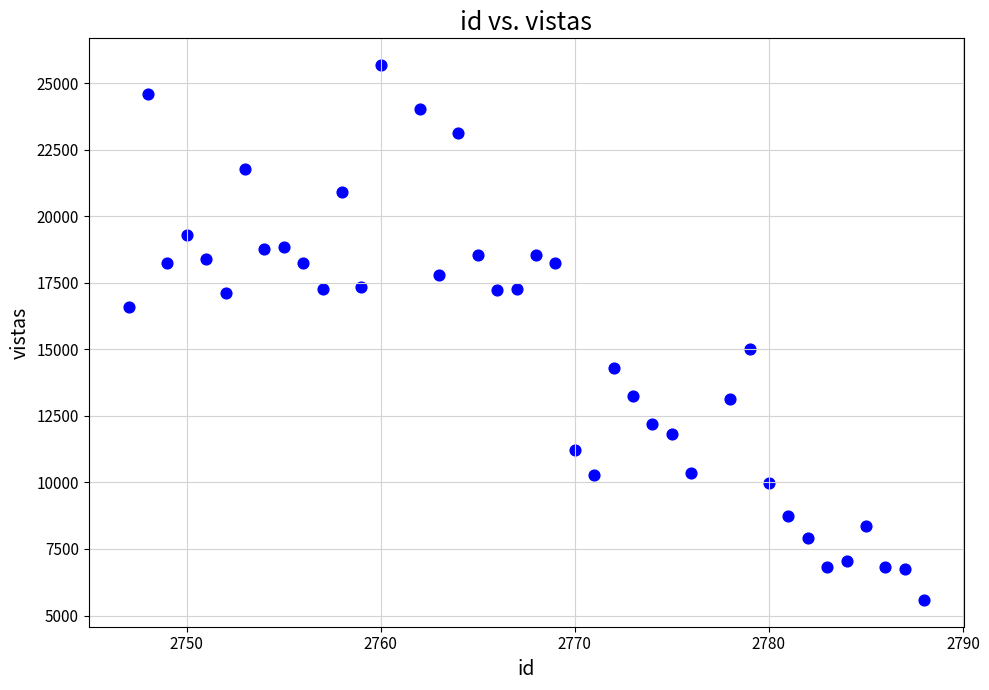

What Y value in the scatter plot is closest to 15632?

15000